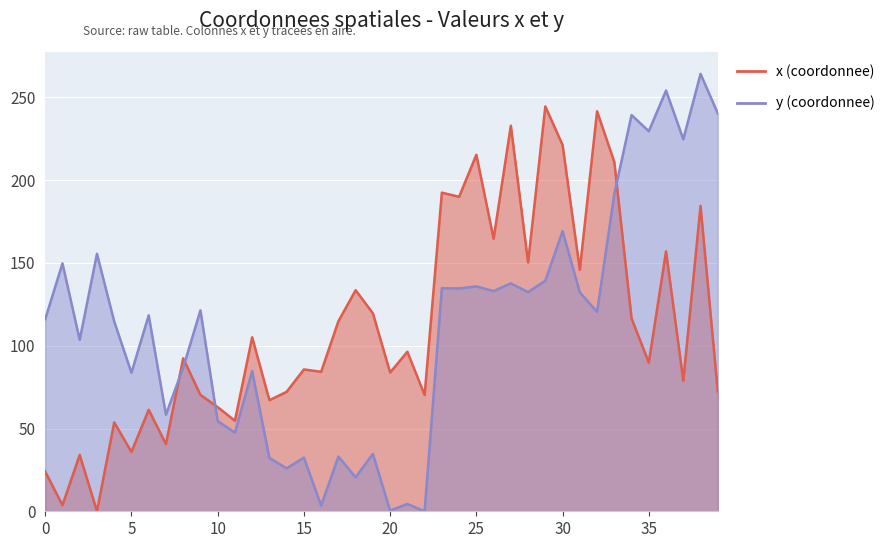

What is the difference between the maximum and minimum values in the y series?

264.3